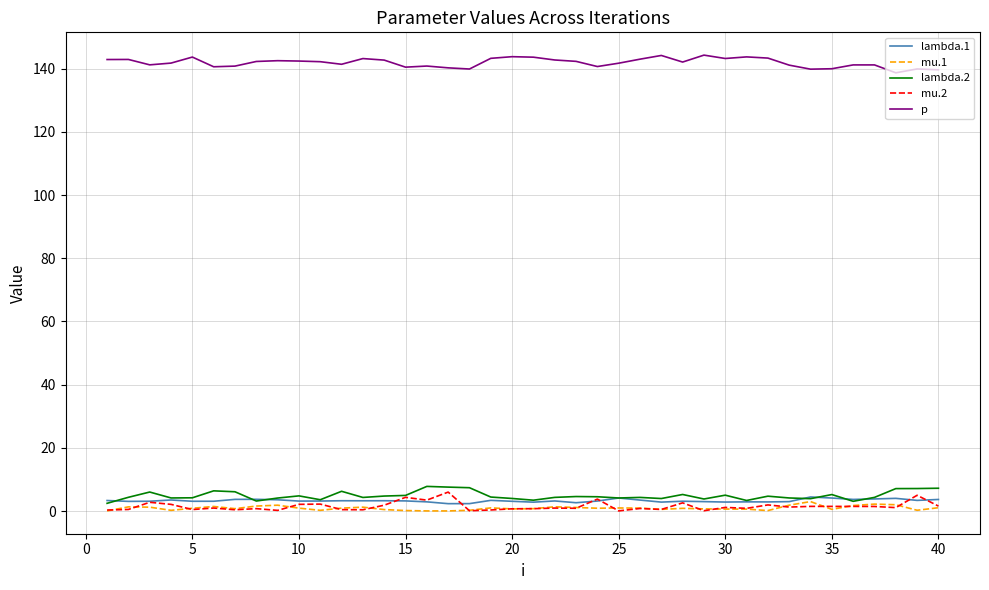

What is the maximum value for lambda.2?

7.8